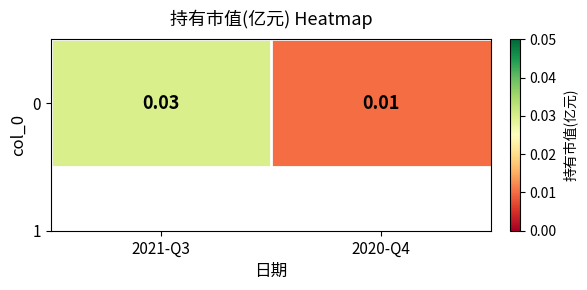

Which category has the highest value across all series?

2021-Q3